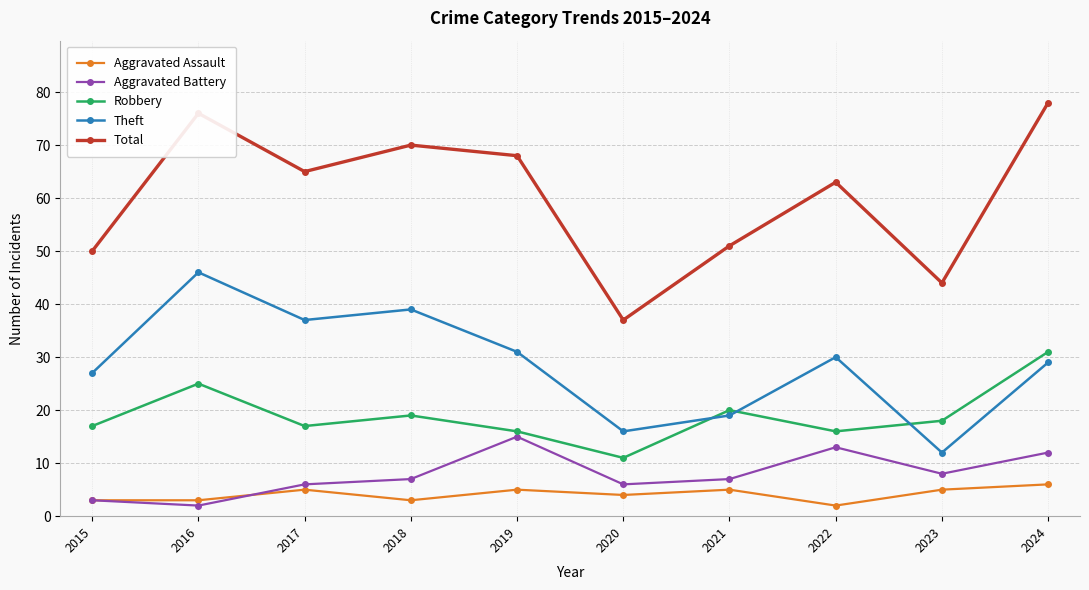

What is the spread (max minus min) of values at 2021?

46